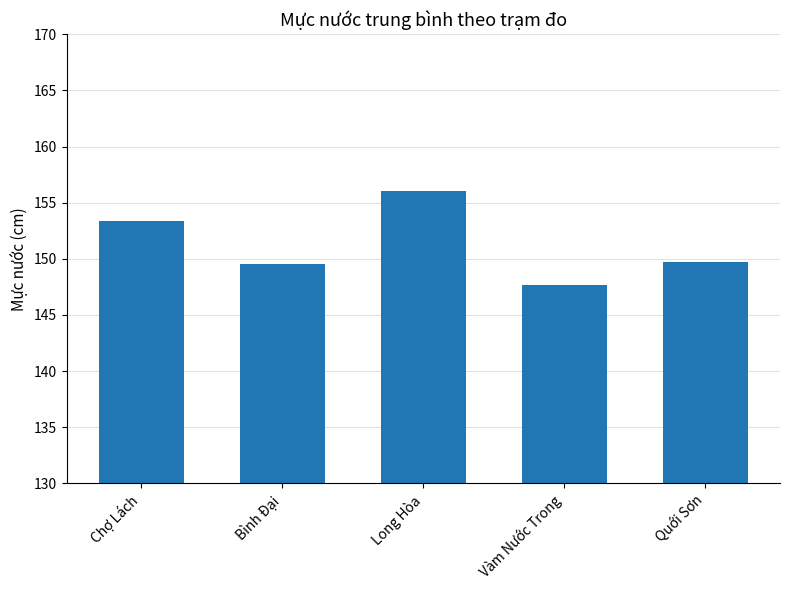

What is the value of the 5th bar from the left?

149.7